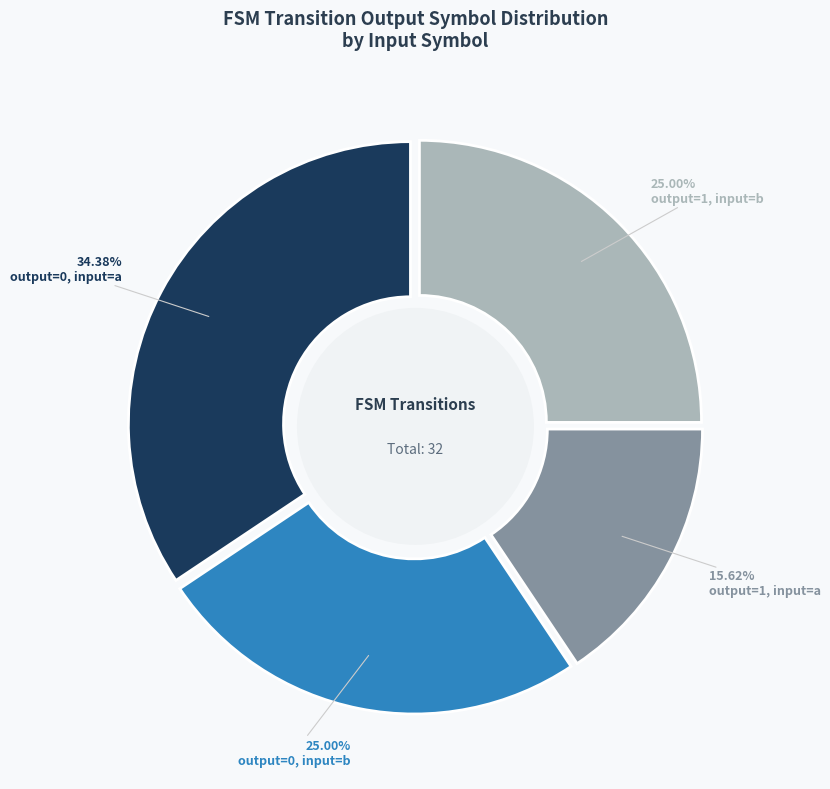

Is there a majority slice in this chart?

No